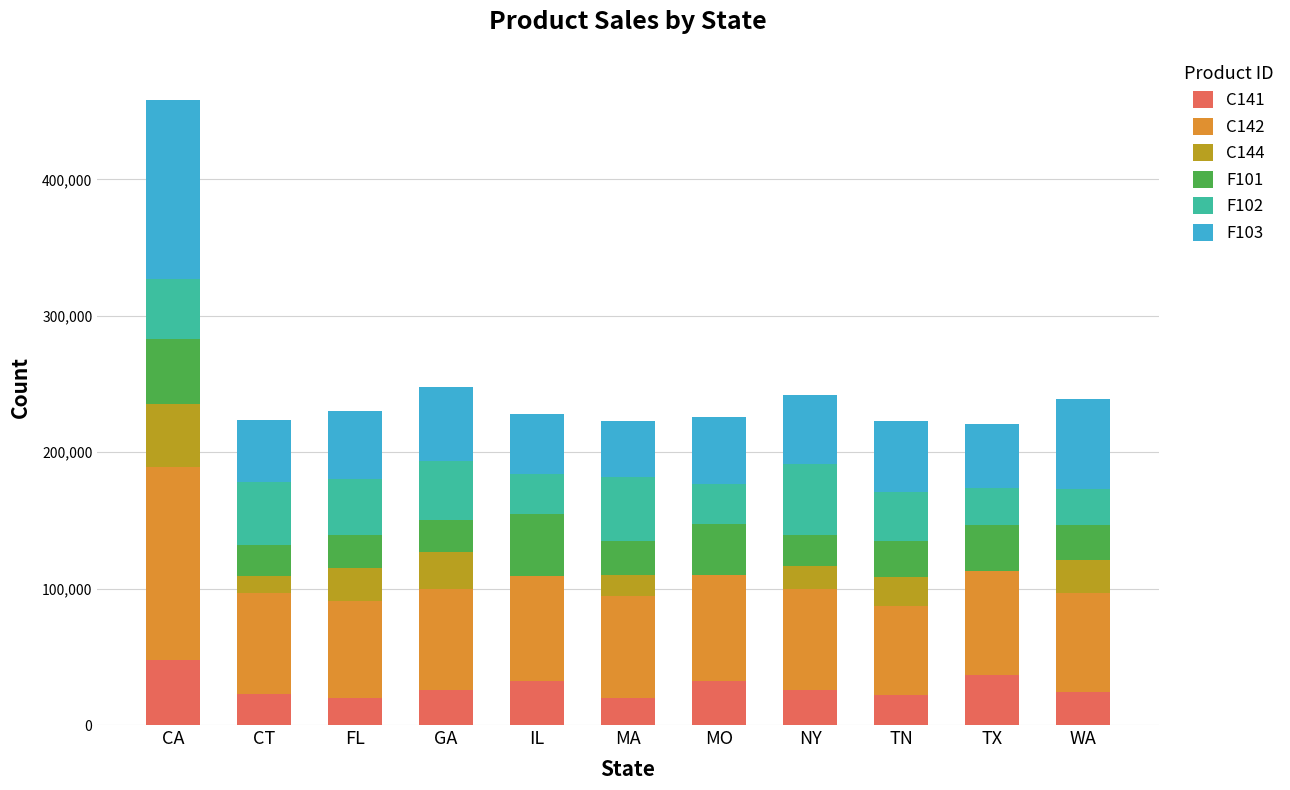

Does the chart contain stacked bars?

Yes